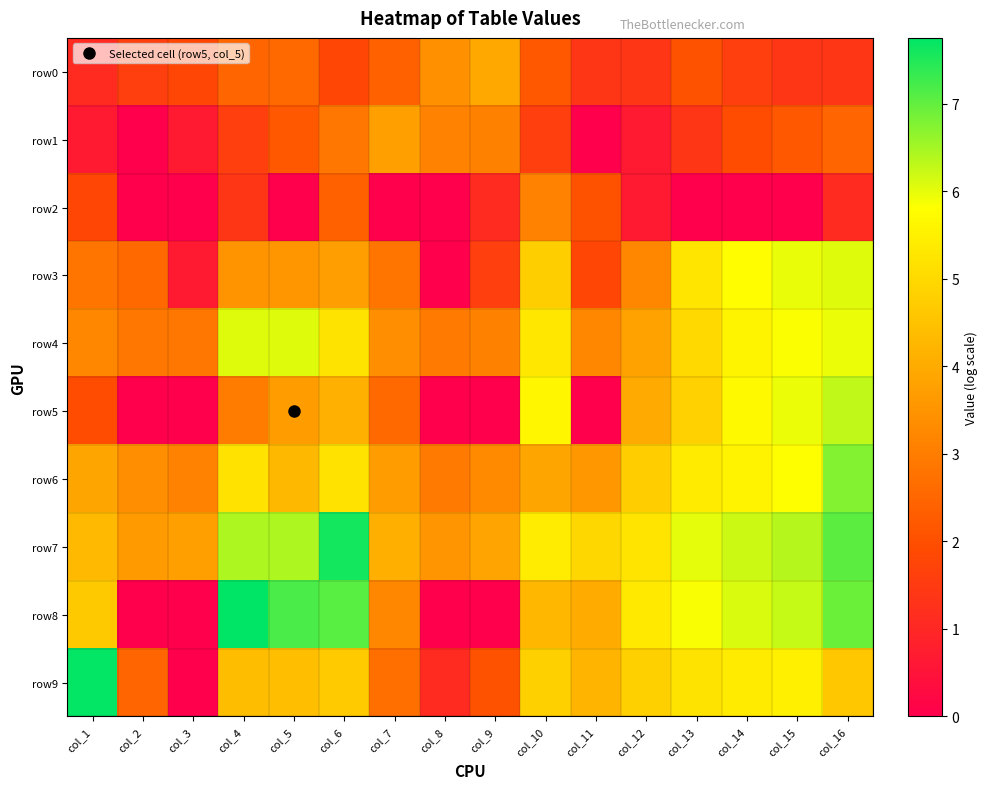

Rank the series by their maximum value, from lowest to highest.

row2, row1, row0, row3, row4, row5, row6, row7, row9, row8